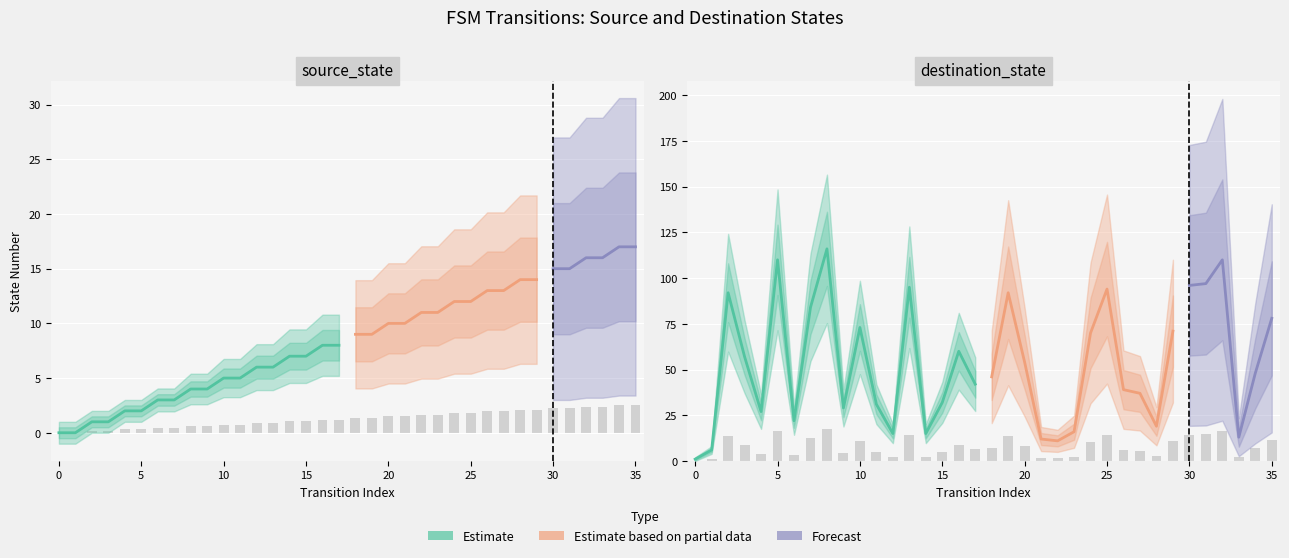

The source_state series shows 3.7 at 32. True or false?

False